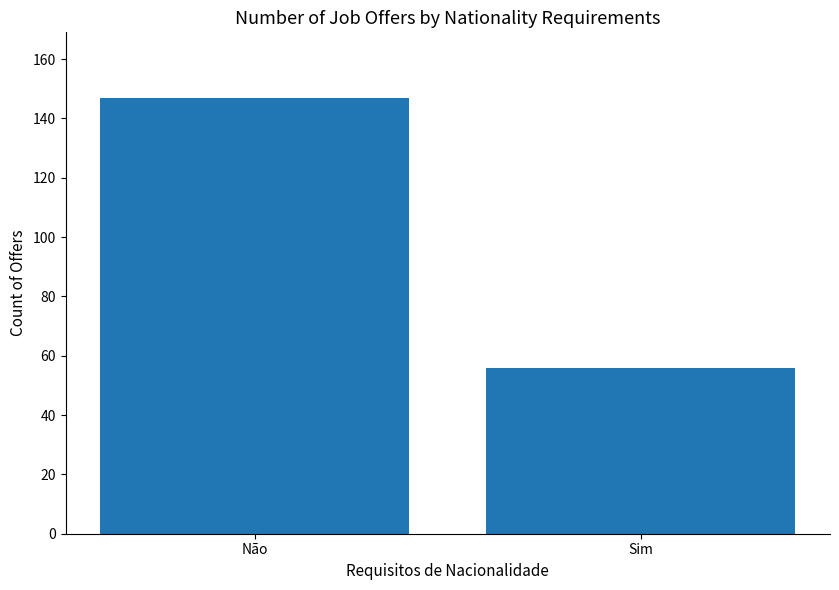

Reading left to right, list all the values displayed in this chart.

Não=147	Sim=56